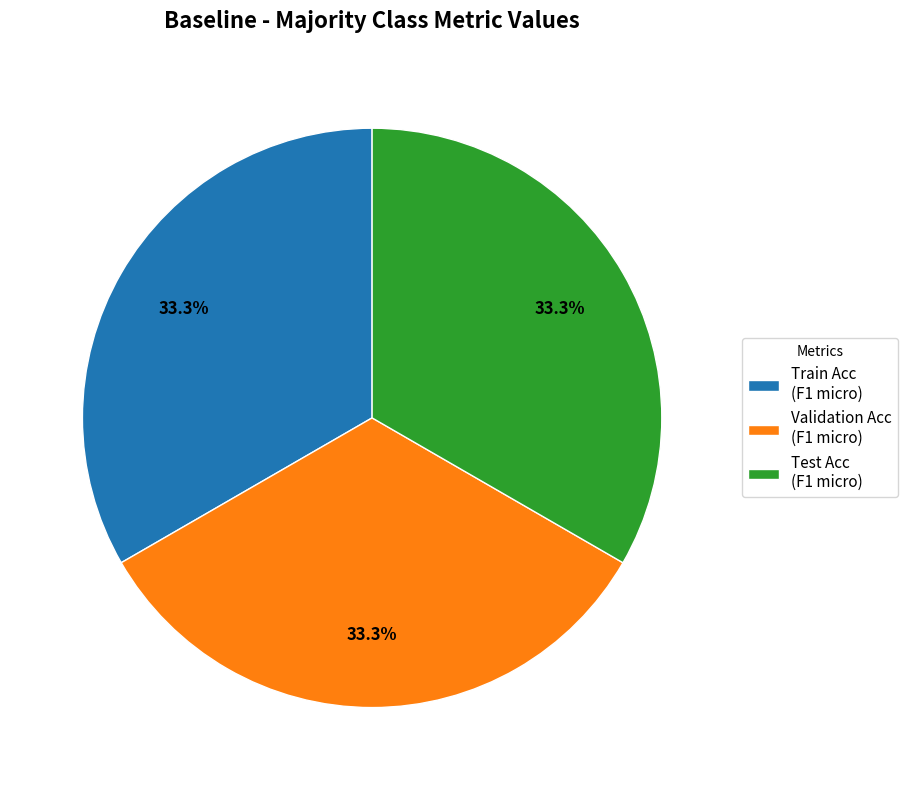

Is there any slice that represents more than half of the pie?

No